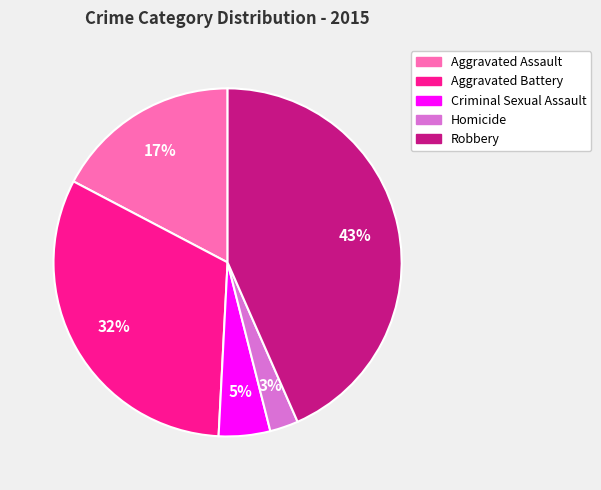

How many slices are in this pie chart?

5